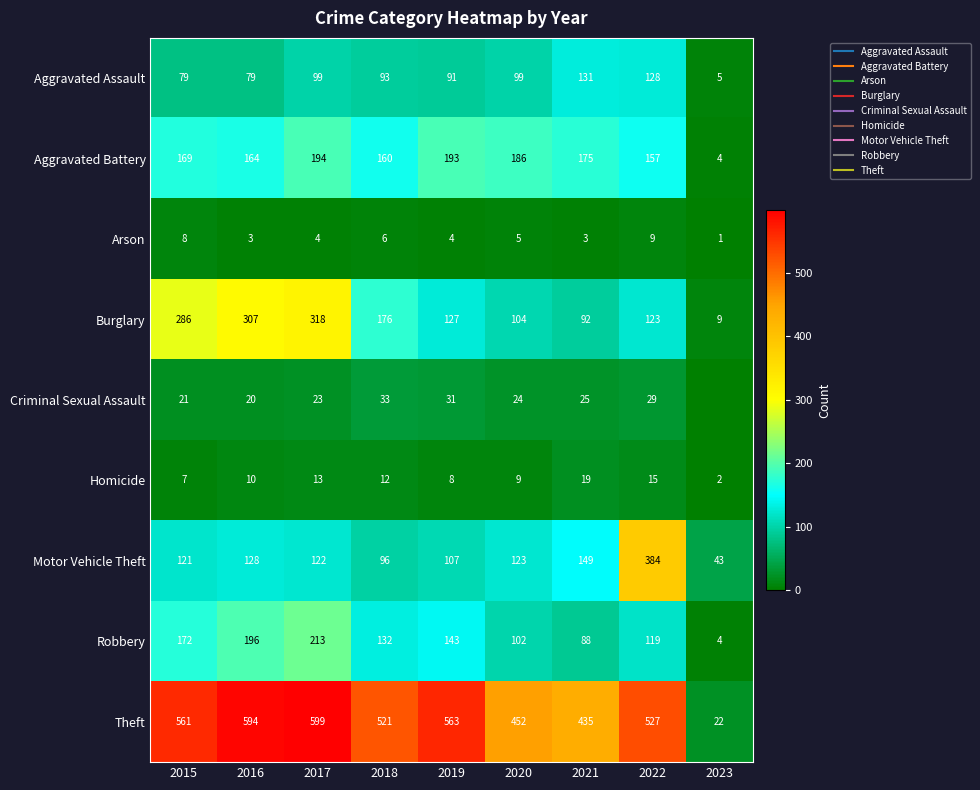

What is the average value of the Motor Vehicle Theft series?

141